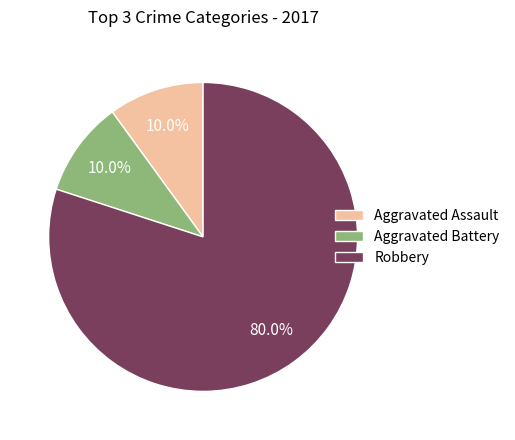

Is there a majority slice in this chart?

Yes